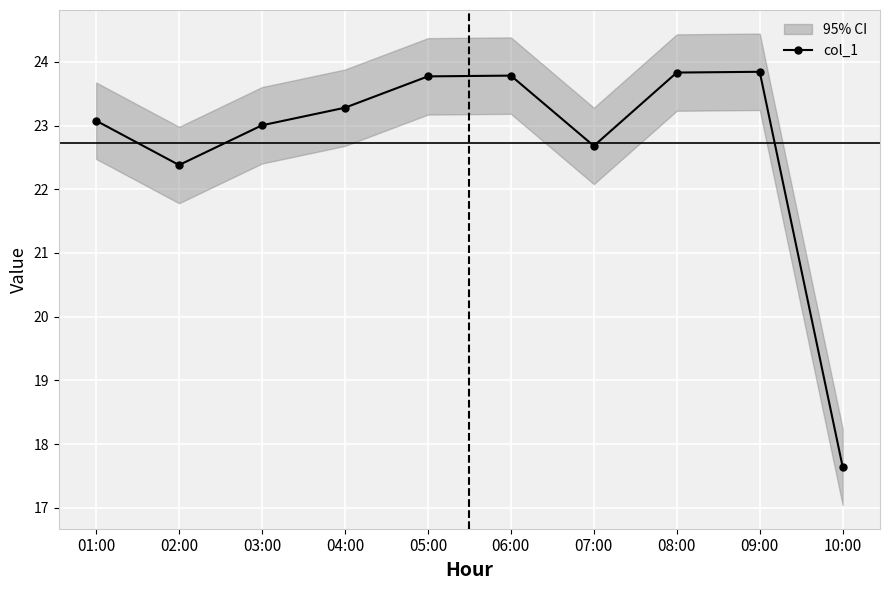

What is the ratio of the value at 03:00 to the value at 05:00?

1.0